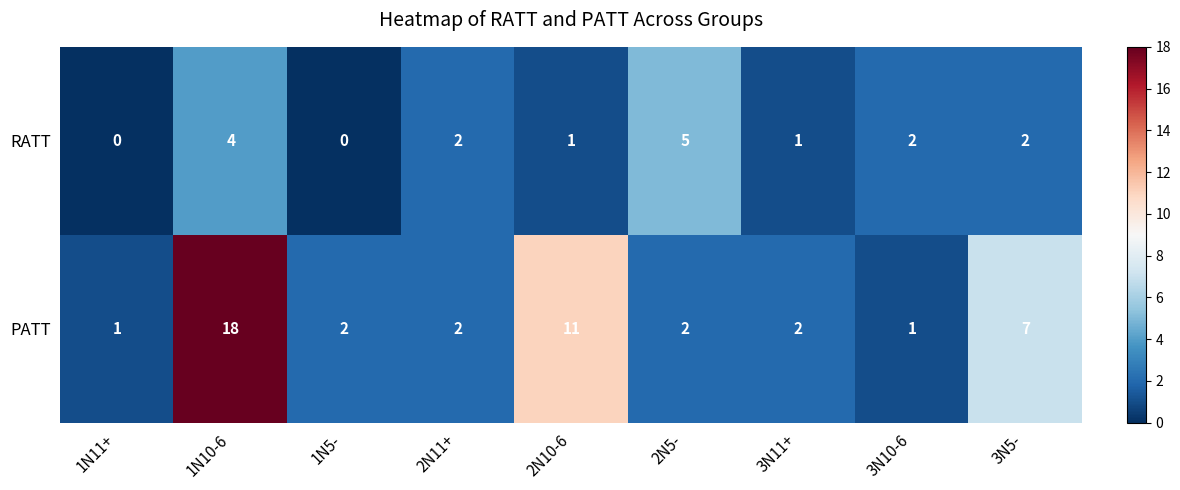

Rank the series by their average value, from highest to lowest.

PATT, RATT